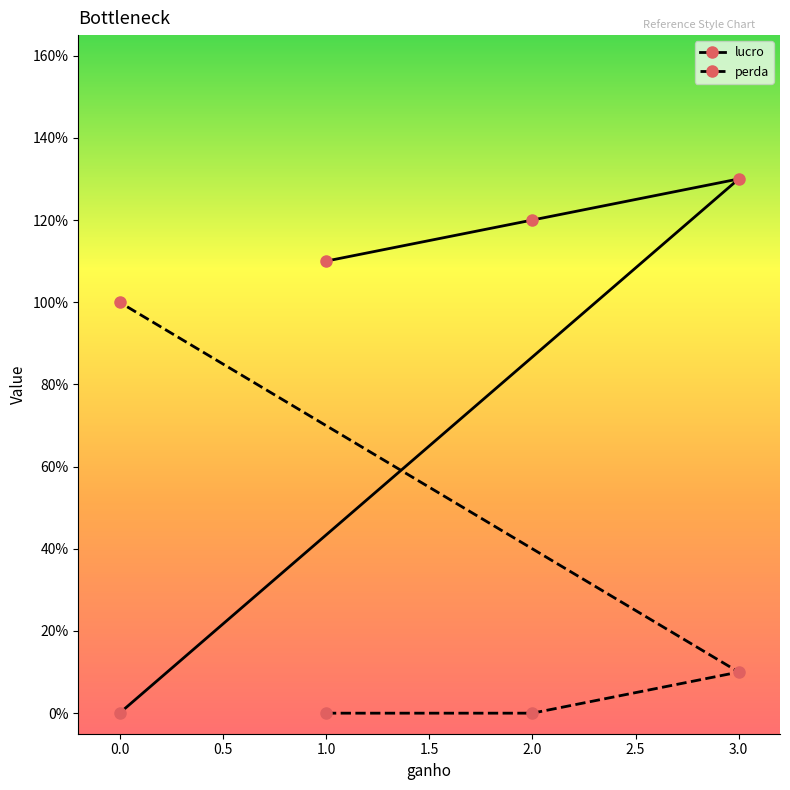

Where is the first local maximum for lucro?

3